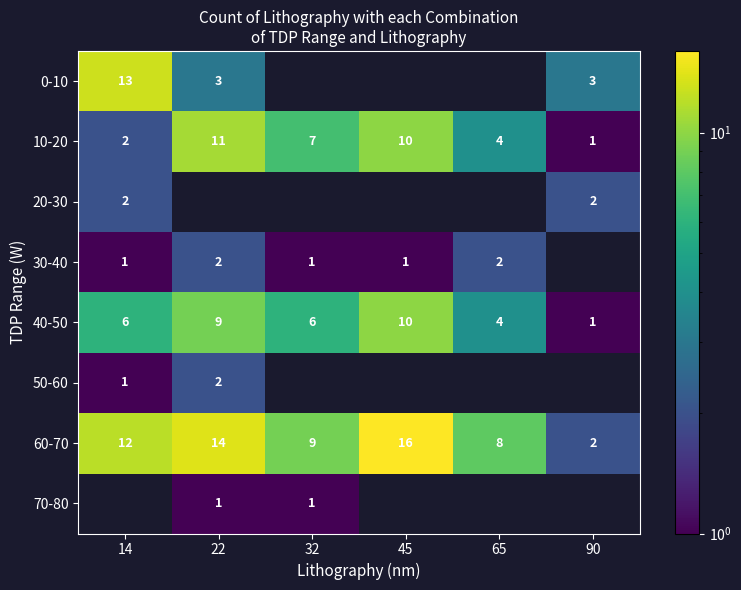

How many 10-20 values are between 2 and 10?

4